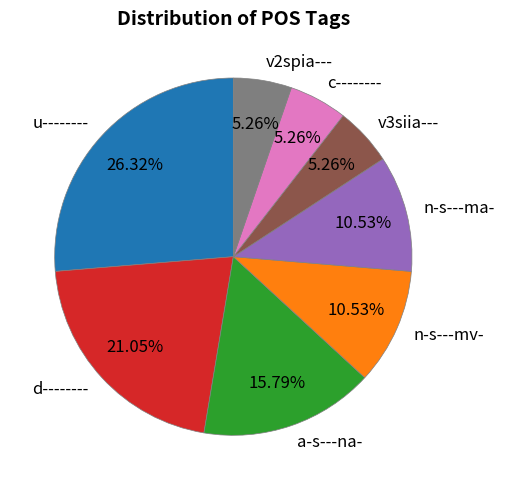

Does n-s---ma- represent more than half of the total?

No